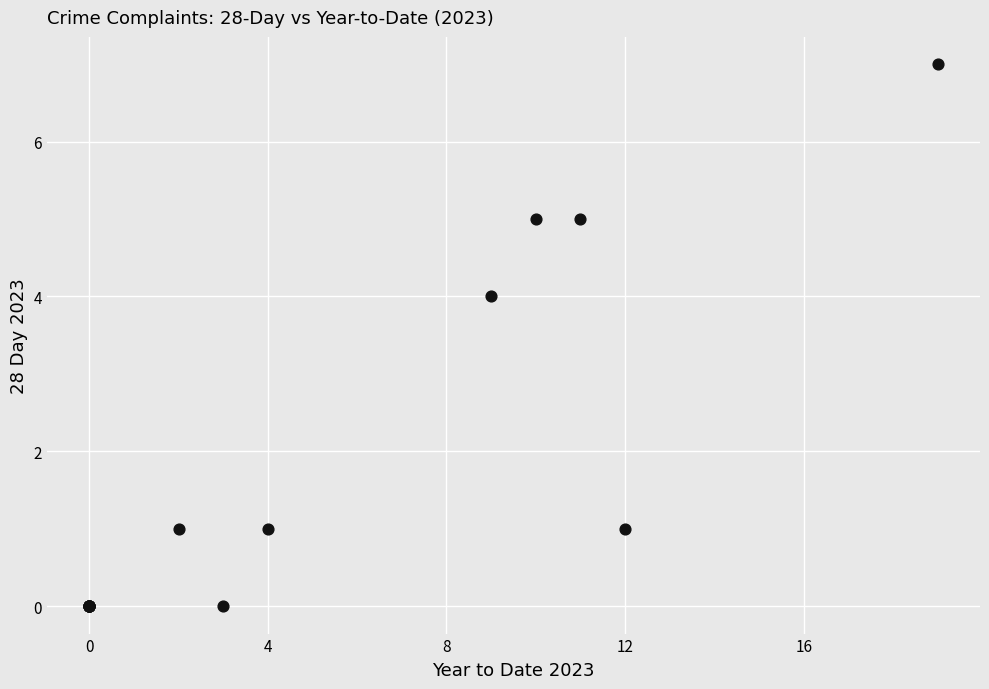

What Y value in the scatter plot is closest to 3?

4